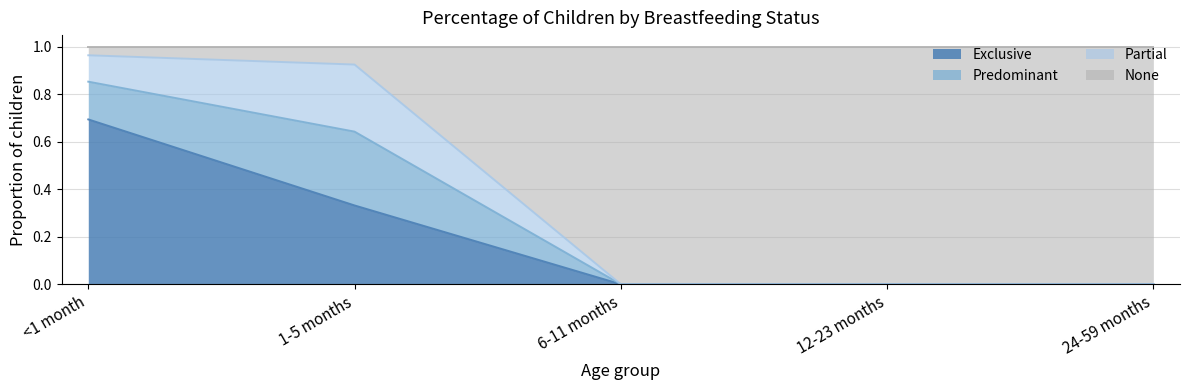

Between <1 month and 6-11 months, which series saw the biggest shift?

None